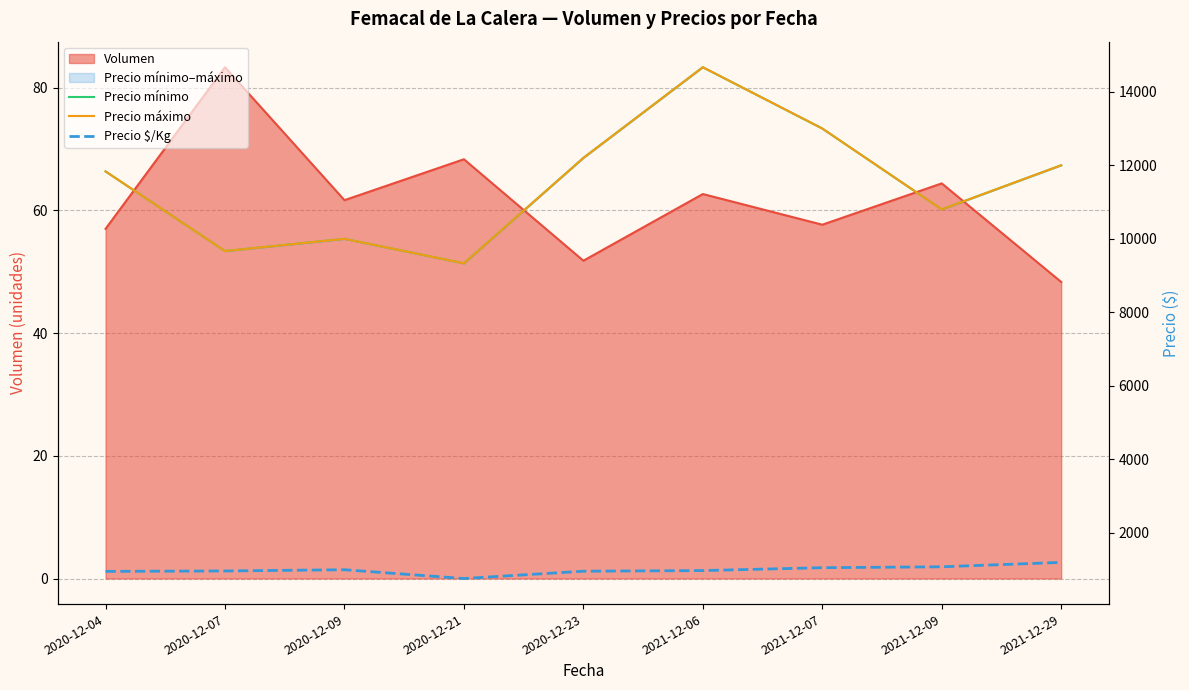

Reading left to right, extract all data points from this chart.

Precio mínimo: 11833.3	9666.7	10000.0	9333.3	12200.0	14666.7	13000.0	10800.0	12000.0
Precio máximo: 11833.3	9666.7	10000.0	9333.3	12200.0	14666.7	13000.0	10800.0	12000.0
Precio $/Kg: 955.5	966.7	1000.0	761.2	960.0	977.7	1055.5	1080.0	1200.0